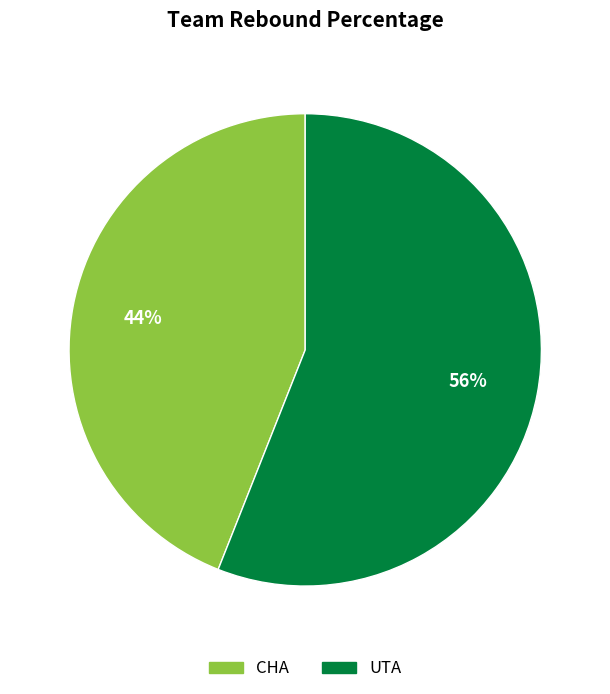

Combined, do CHA and UTA account for over 50%?

Yes